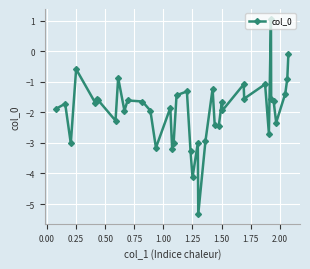

What is the difference between the maximum and minimum values?

6.4